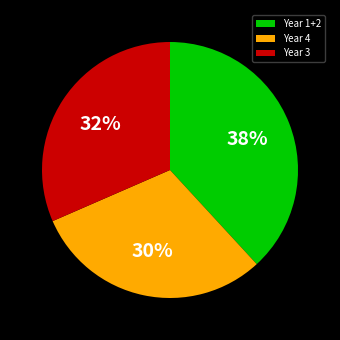

Combined, do Year 4 and Year 3 account for over 50%?

Yes